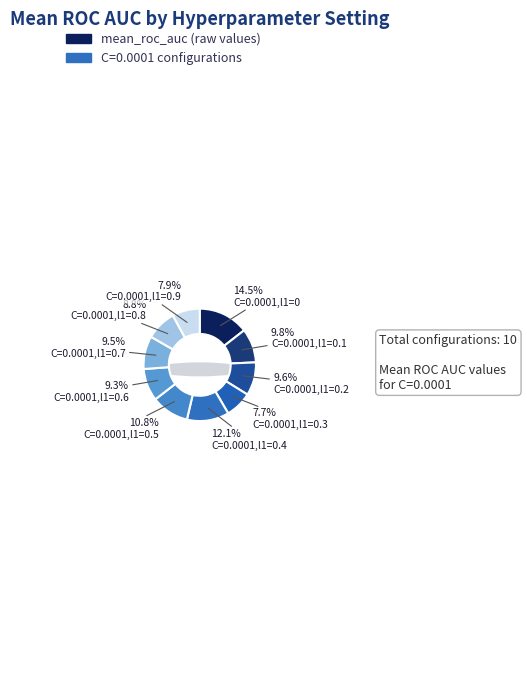

To the nearest percent, what is the difference between the largest and smallest slice percentages?

7%